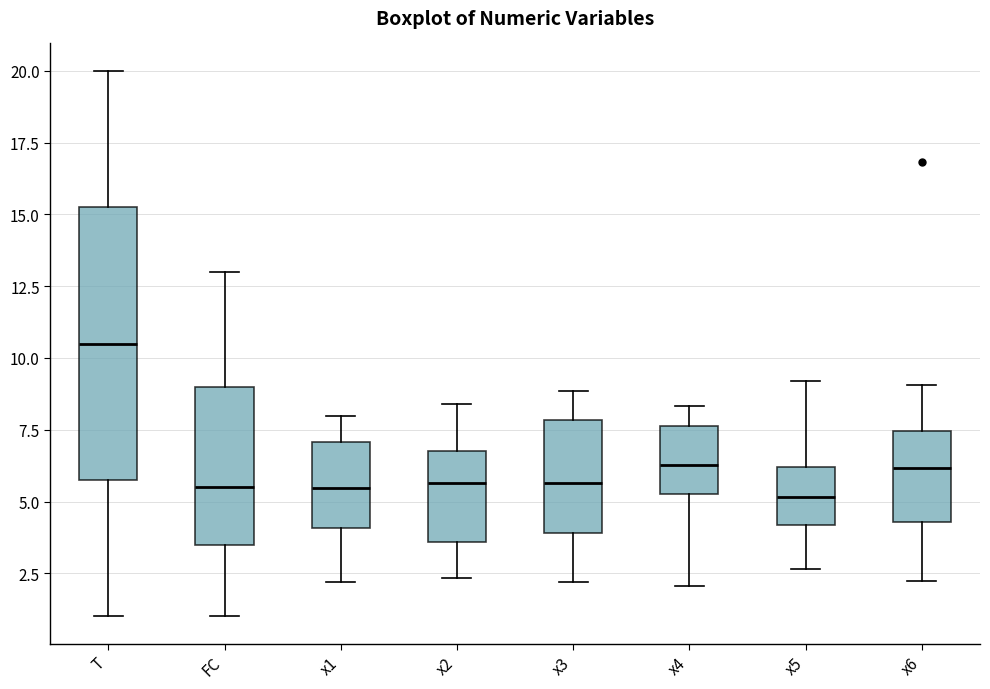

Reading left to right, read every box against the y-axis: the position of its median line, the range the box covers, and the ends of its whiskers. The values are not printed on the chart, so give them approximately, as read against the axis.

T: median 10.5, box 6.0 to 15.5, whiskers 1.0 to 20.0
FC: median 5.5, box 3.5 to 9.0, whiskers 1.0 to 13.0
x1: median 5.5, box 4.0 to 7.0, whiskers 2.0 to 8.0
x2: median 5.5, box 3.5 to 7.0, whiskers 2.5 to 8.5
x3: median 5.5, box 4.0 to 8.0, whiskers 2.0 to 9.0
x4: median 6.5, box 5.5 to 7.5, whiskers 2.0 to 8.5
x5: median 5.0, box 4.0 to 6.0, whiskers 2.5 to 9.0
x6: median 6.0, box 4.5 to 7.5, whiskers 2.5 to 9.0